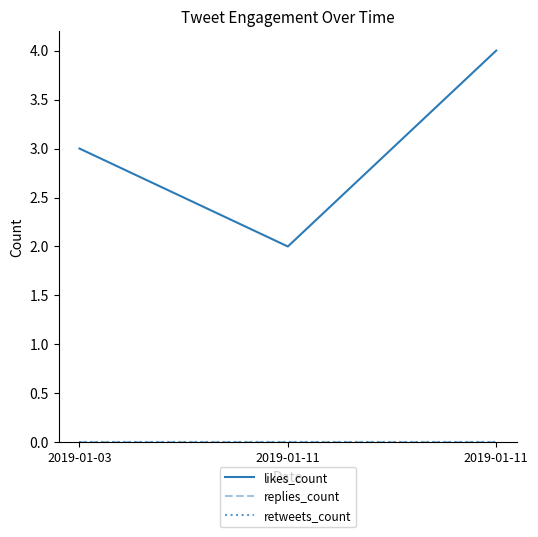

What is the lowest value of the likes_count series?

2